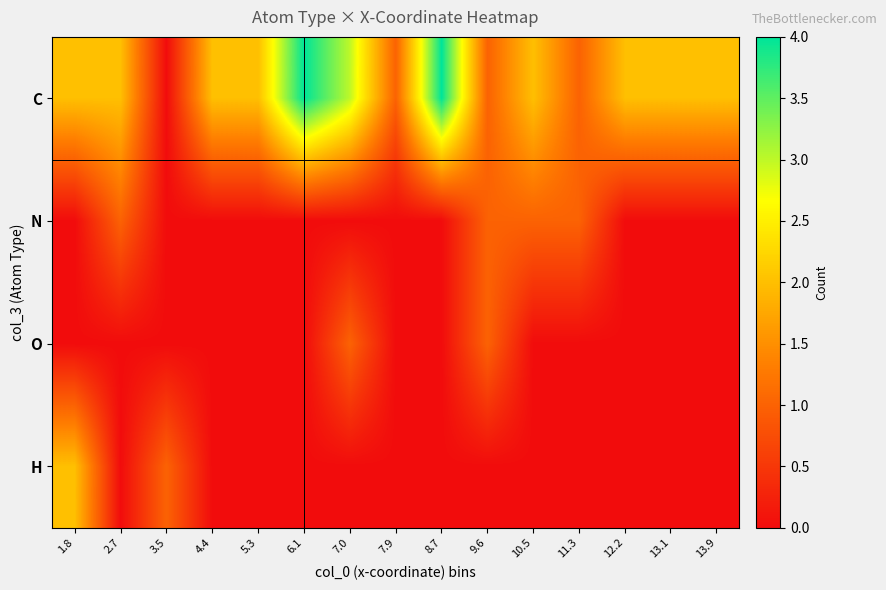

Which series has the largest total across all categories?

C